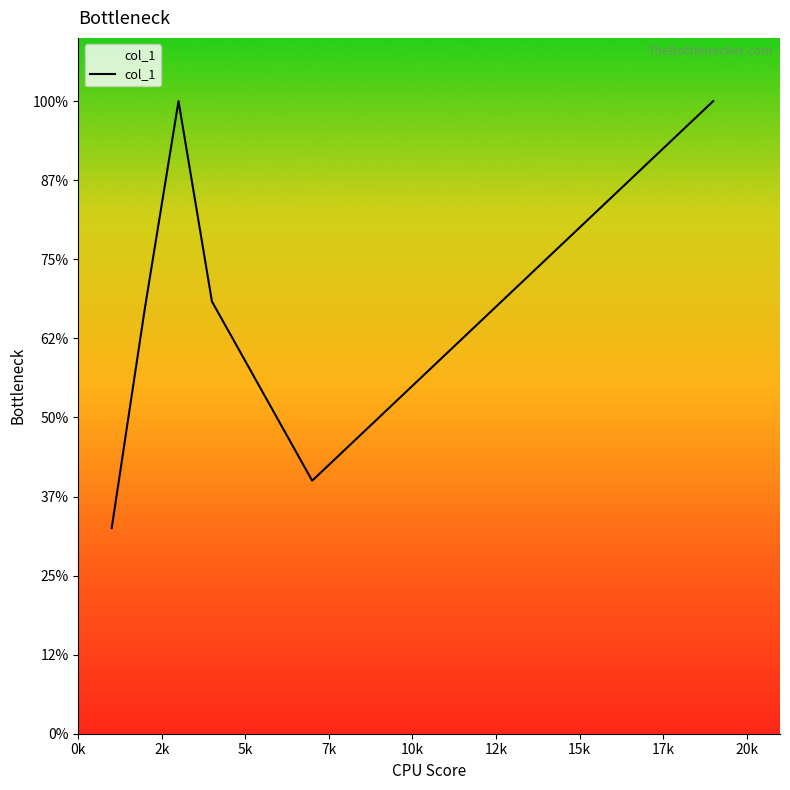

Does the chart have visible grid lines?

No